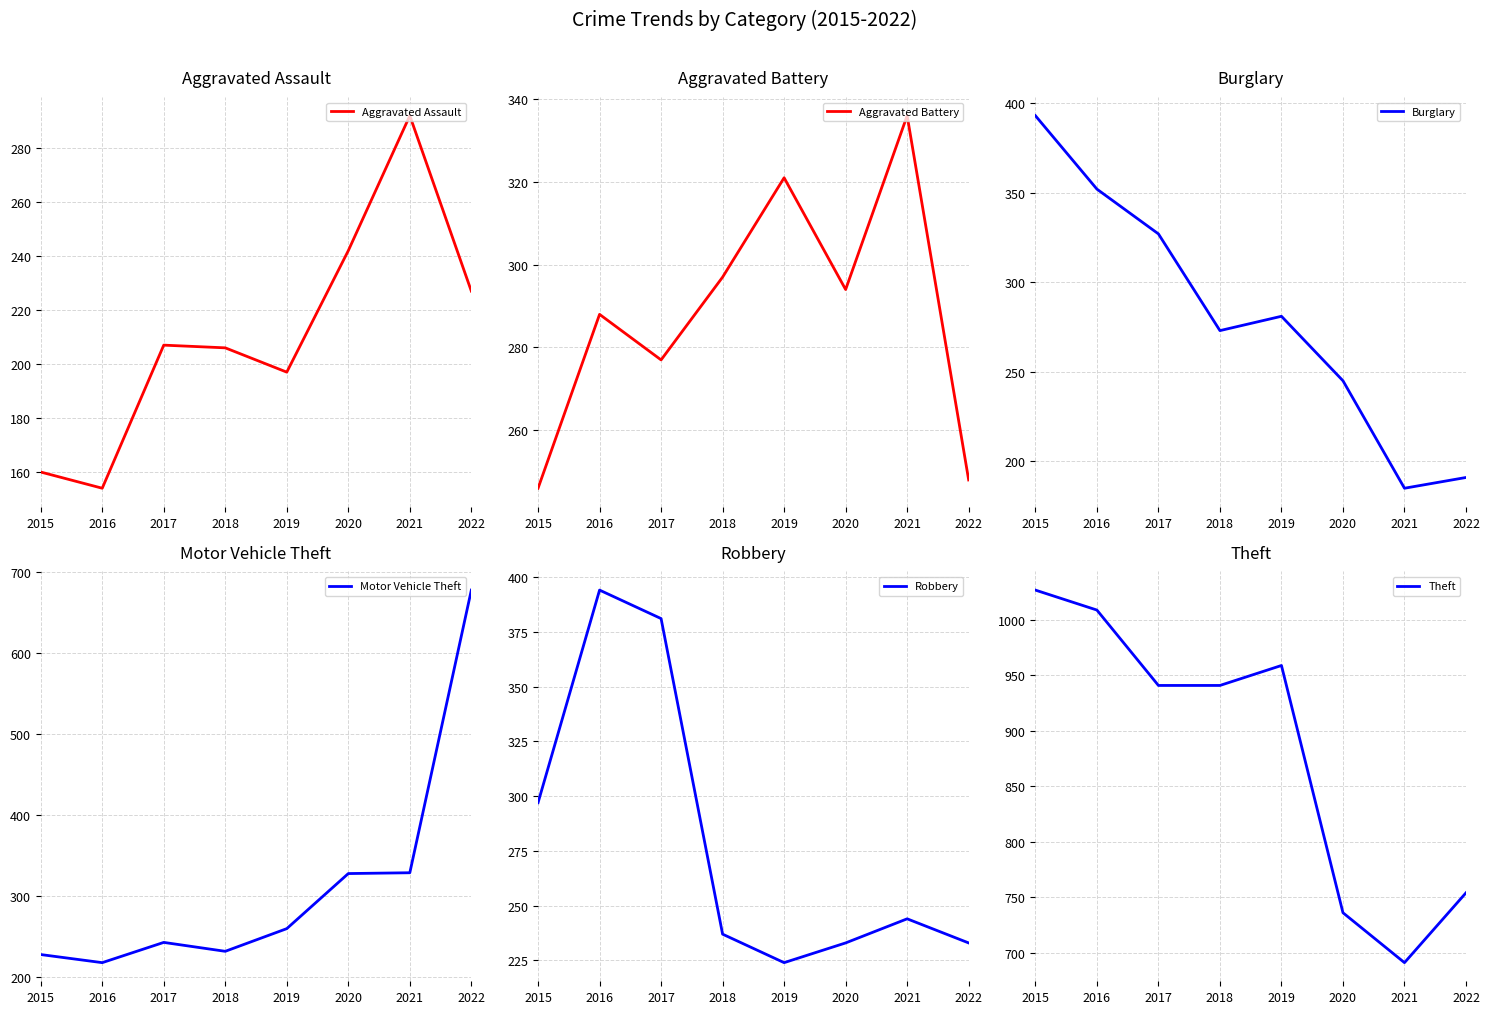

Is the value of Aggravated Battery at 2020 greater than the value of Motor Vehicle Theft at 2017?

Yes